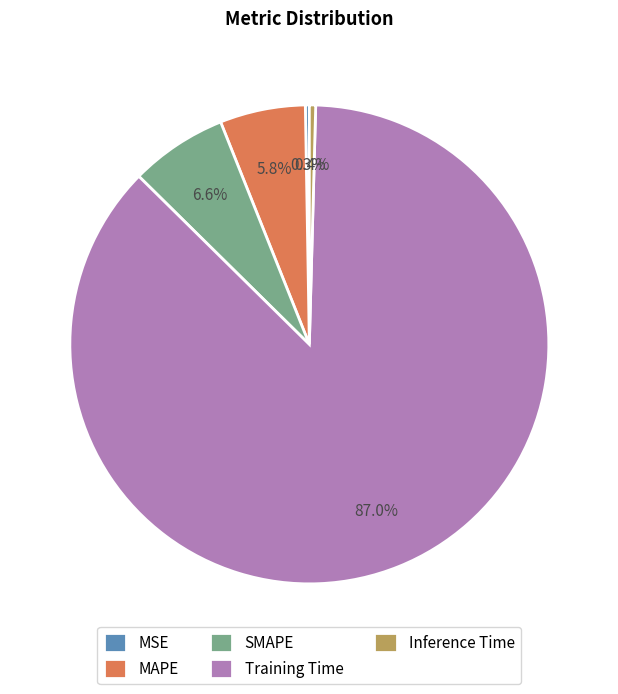

What is the largest slice in the pie chart?

Training Time